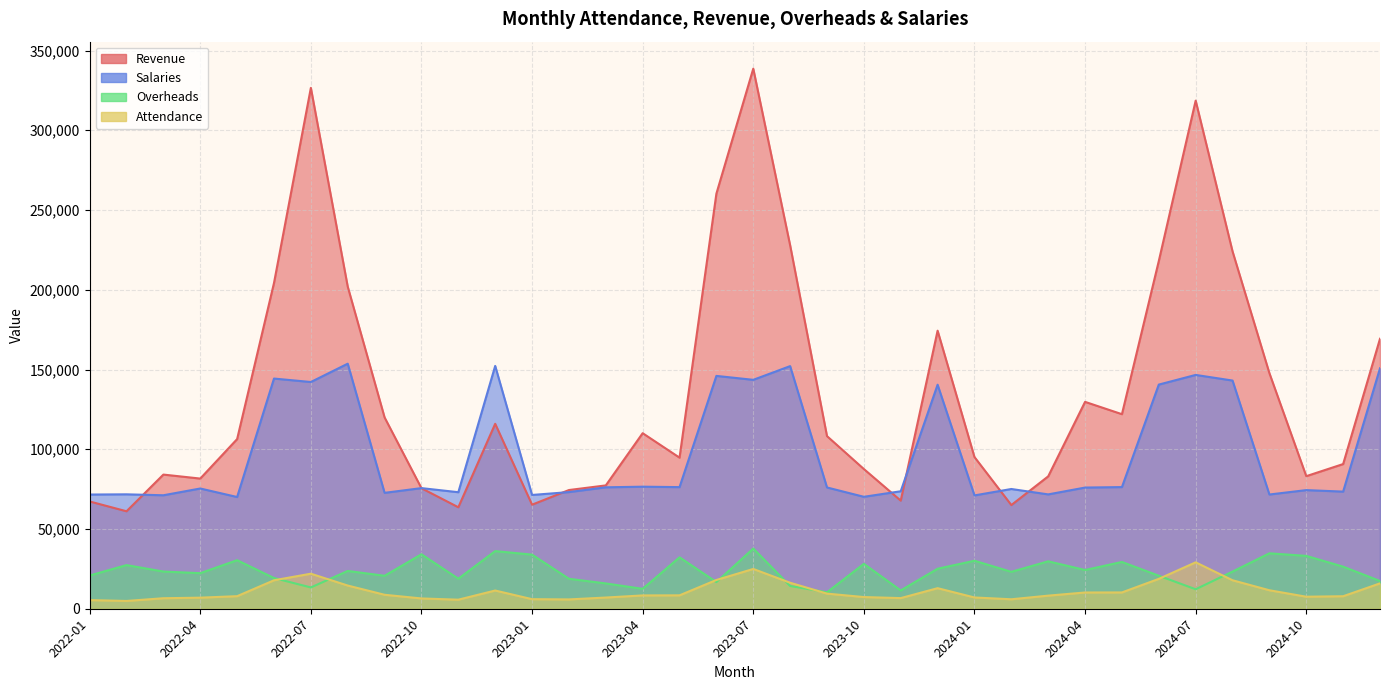

Rank the series at 2023-10 from lowest to highest value.

Attendance, Overheads, Salaries, Revenue